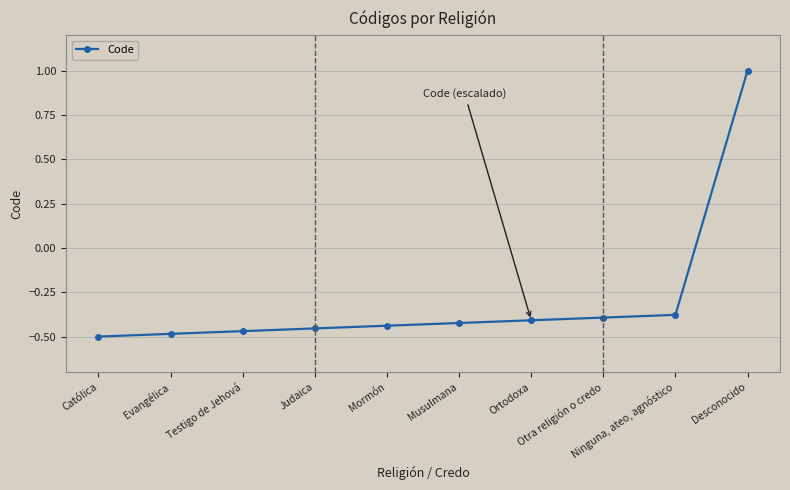

What is the difference between the maximum and minimum values?

1.5